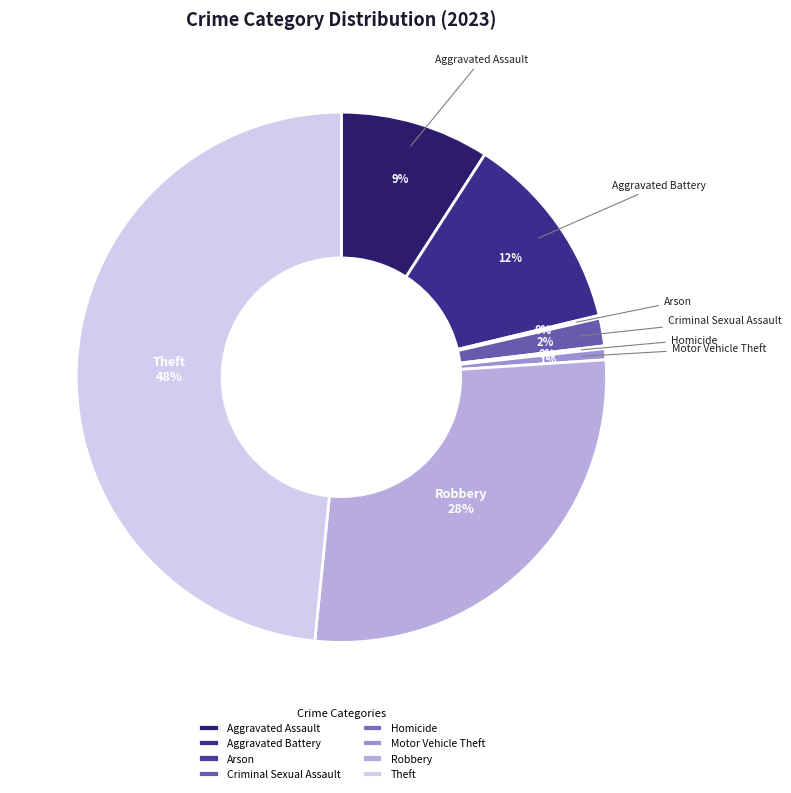

To the nearest percent, what is the difference between the largest and smallest slice percentages?

48%